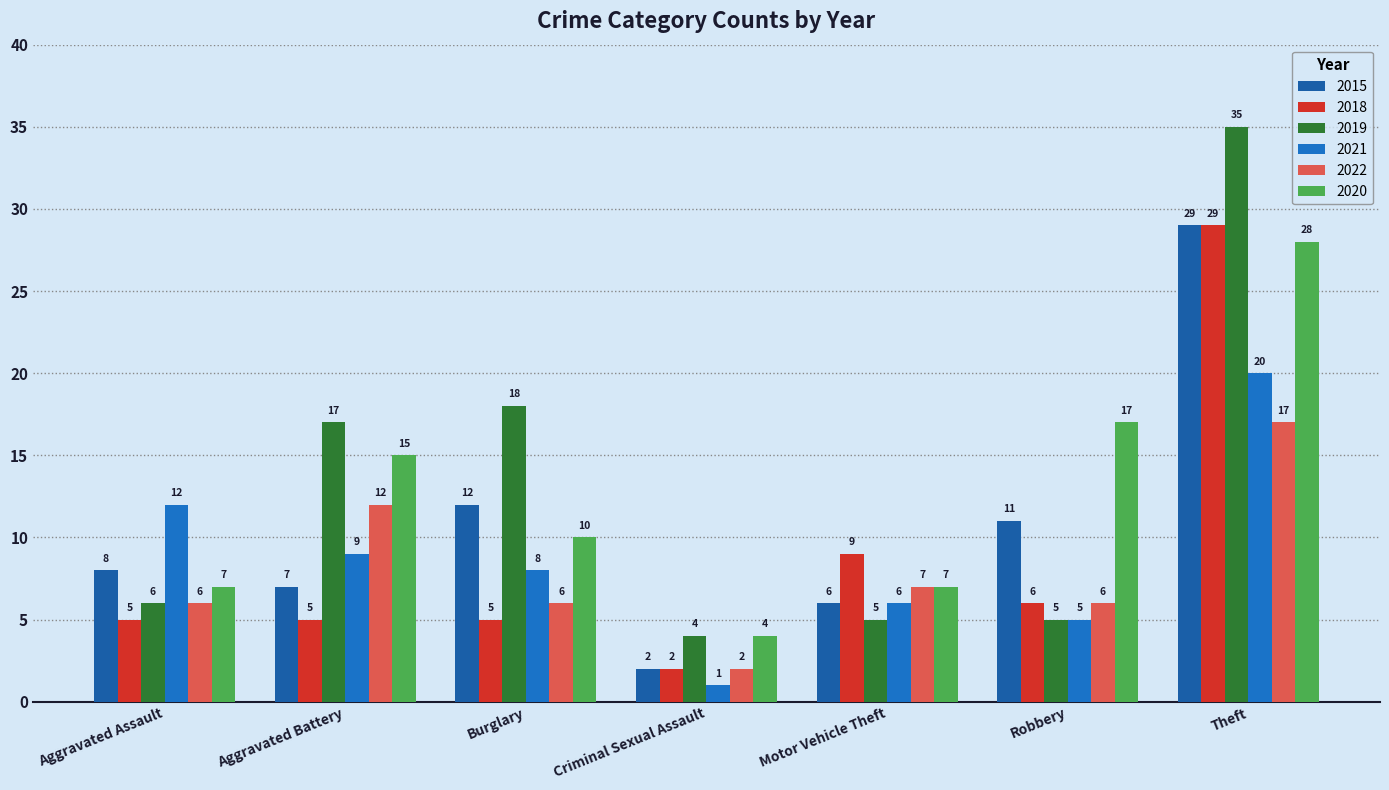

What is the approximate value of 2015 at Aggravated Battery, to the nearest 5?

5